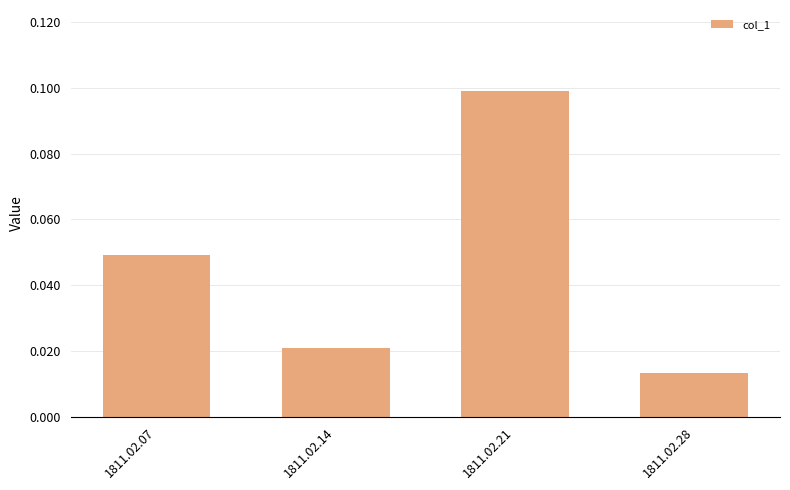

Are the bars grouped side by side (vs. stacked)?

No